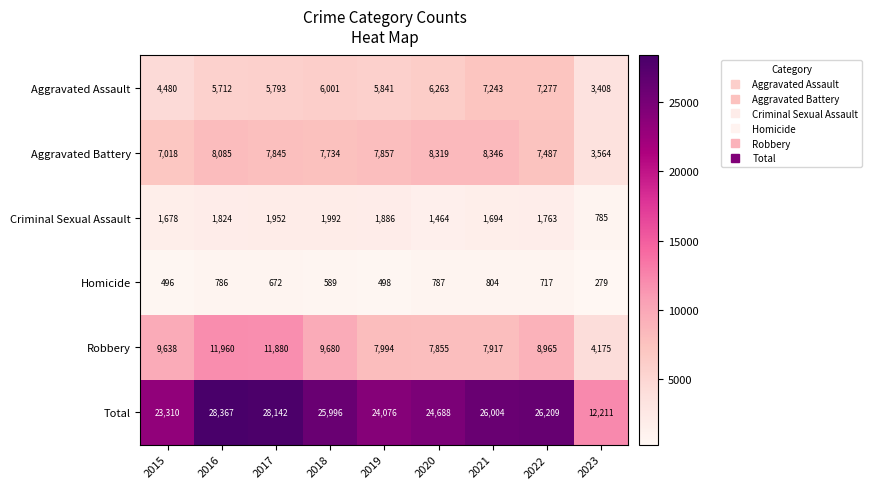

Which series changed the most between 2017 and 2022?

Robbery